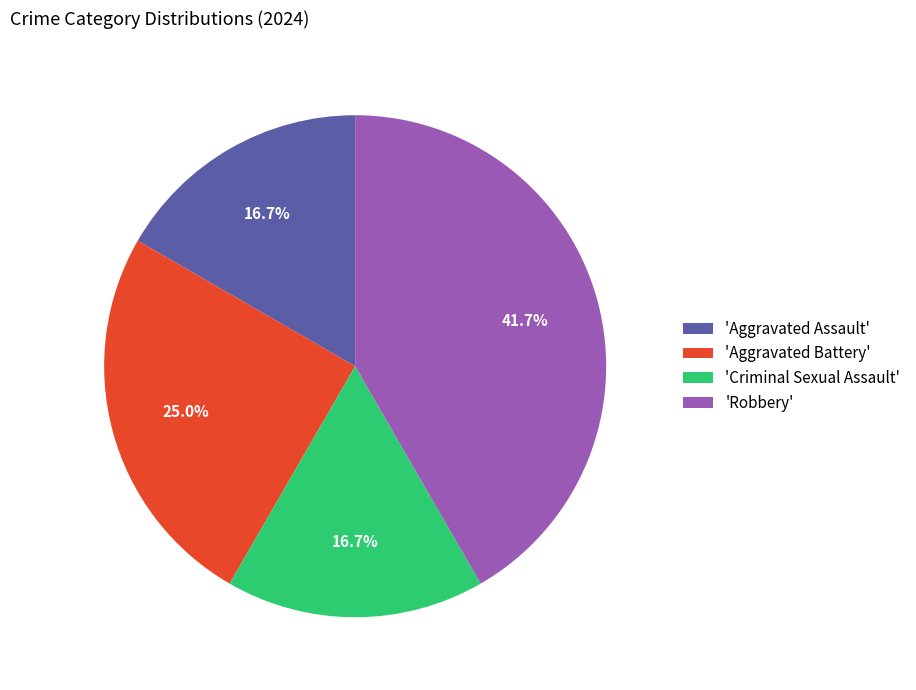

Does 'Criminal Sexual Assault' represent more than half of the total?

No